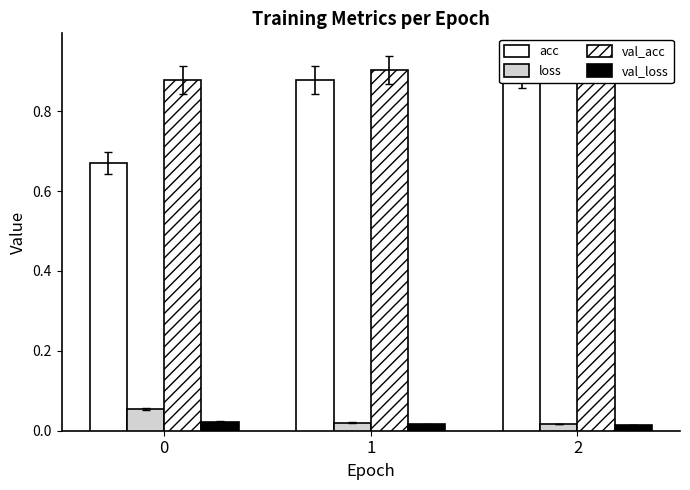

Read the acc value at 1.

0.9